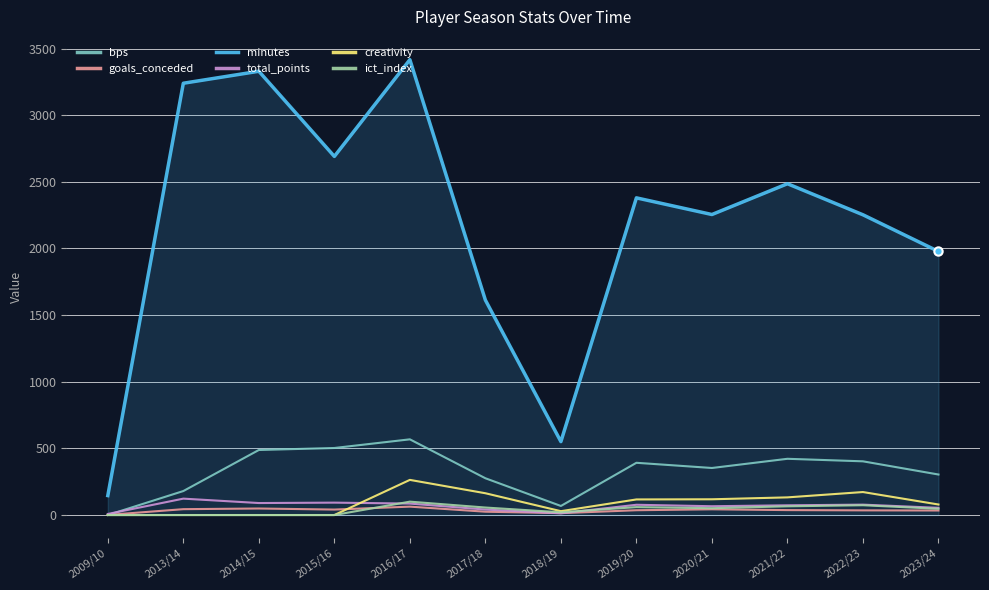

Is the value of bps at 2015/16 greater than the value of creativity at 2009/10?

Yes